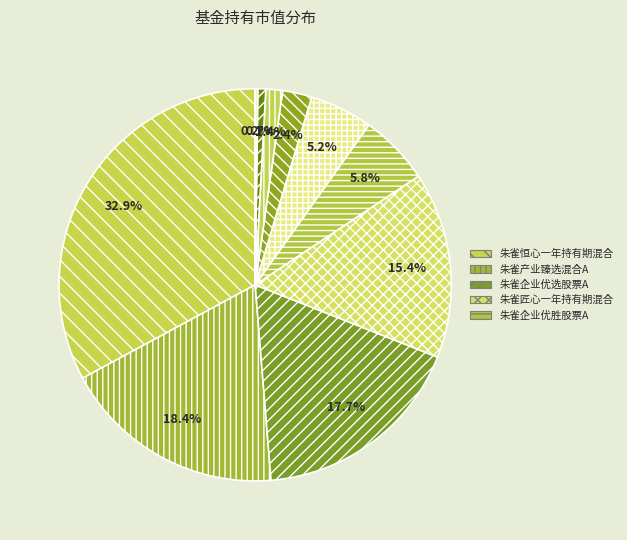

How many segments does this pie chart have?

10